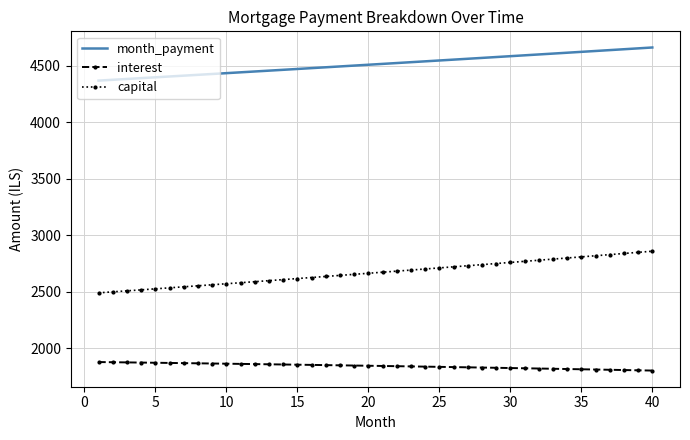

How many values in the interest series are below 1845?

20